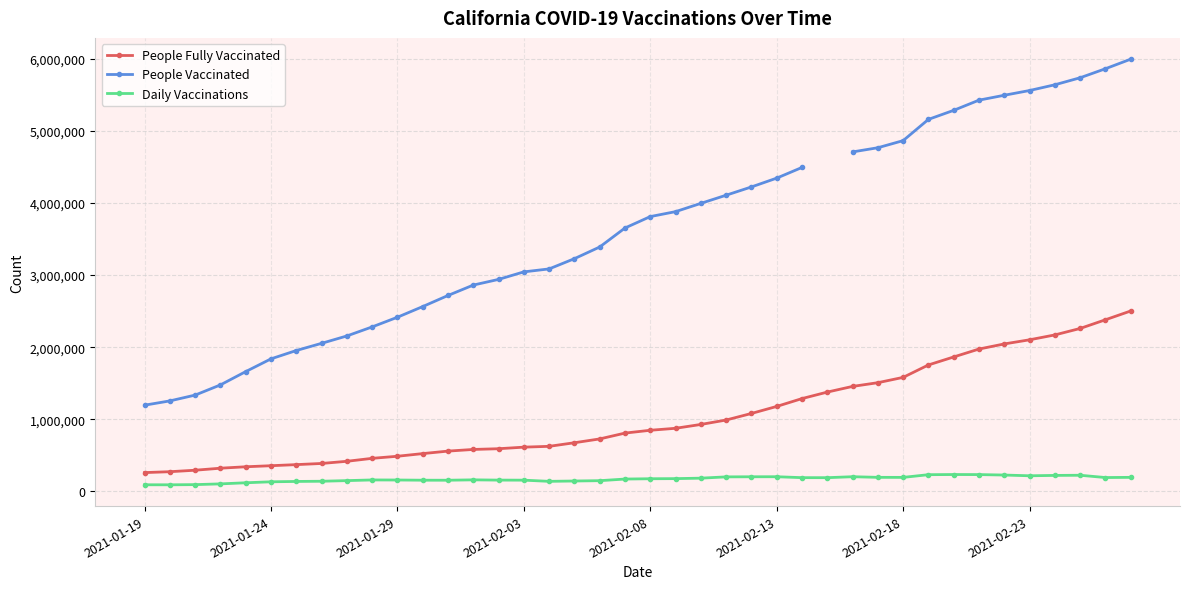

At how many categories does at least one series exceed 1571872?

35